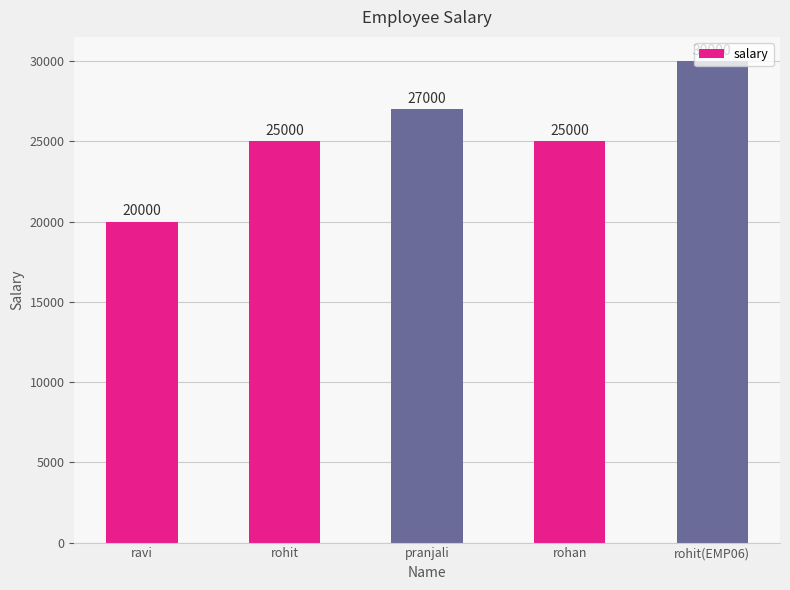

Reading left to right, what are all the values shown in this chart?

20000	25000	27000	25000	30000